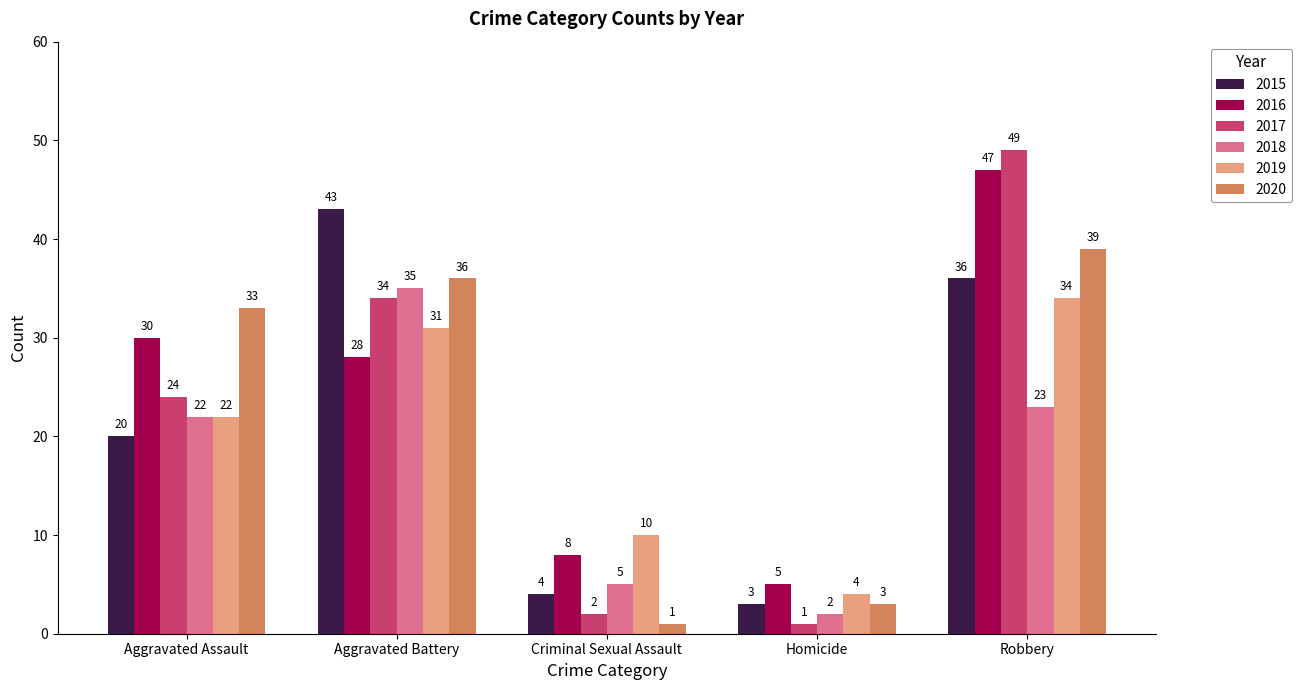

Rank the series at Aggravated Battery from lowest to highest value.

2016, 2019, 2017, 2018, 2020, 2015